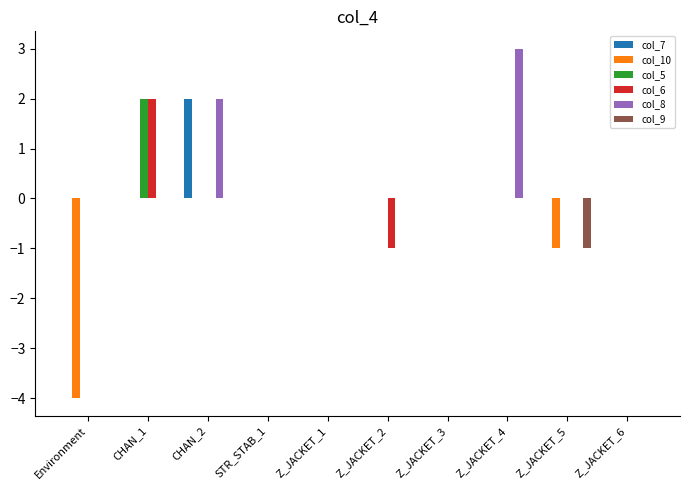

Between Z_JACKET_3 and Z_JACKET_4, which series saw the biggest shift?

col_8